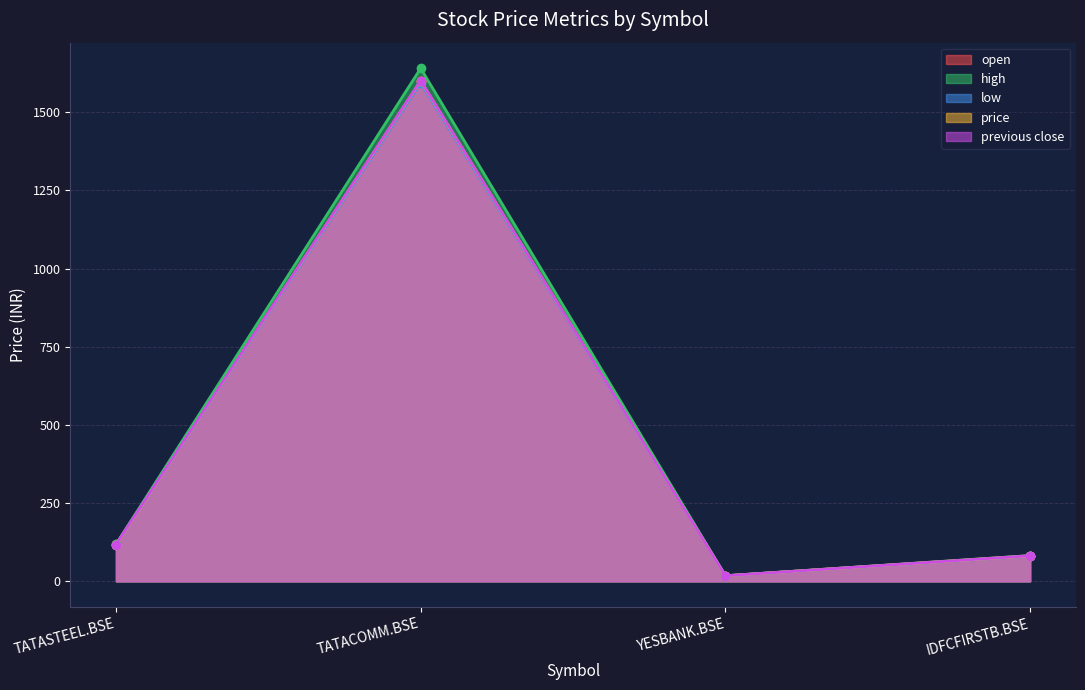

Where is the first local maximum for high?

TATACOMM.BSE